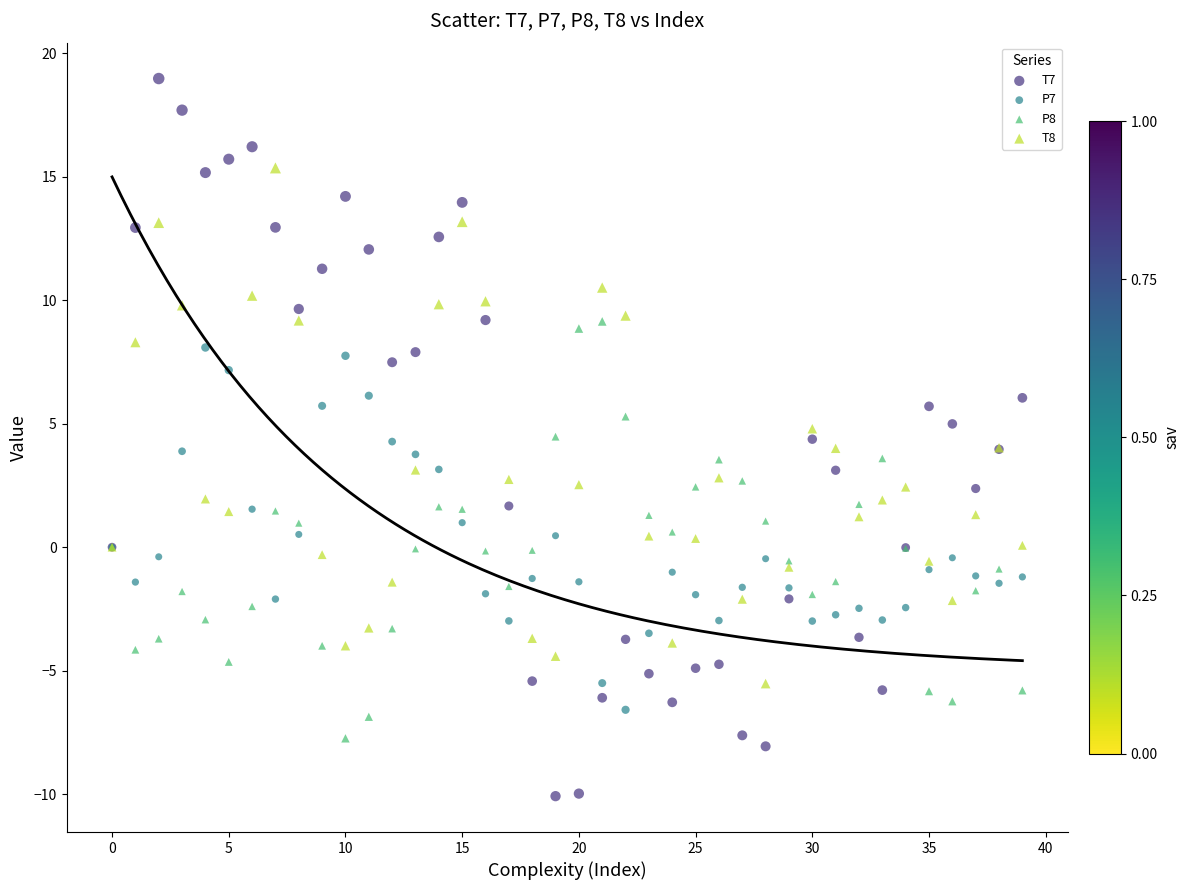

What are all the series names shown in the legend?

T7, P7, P8, T8